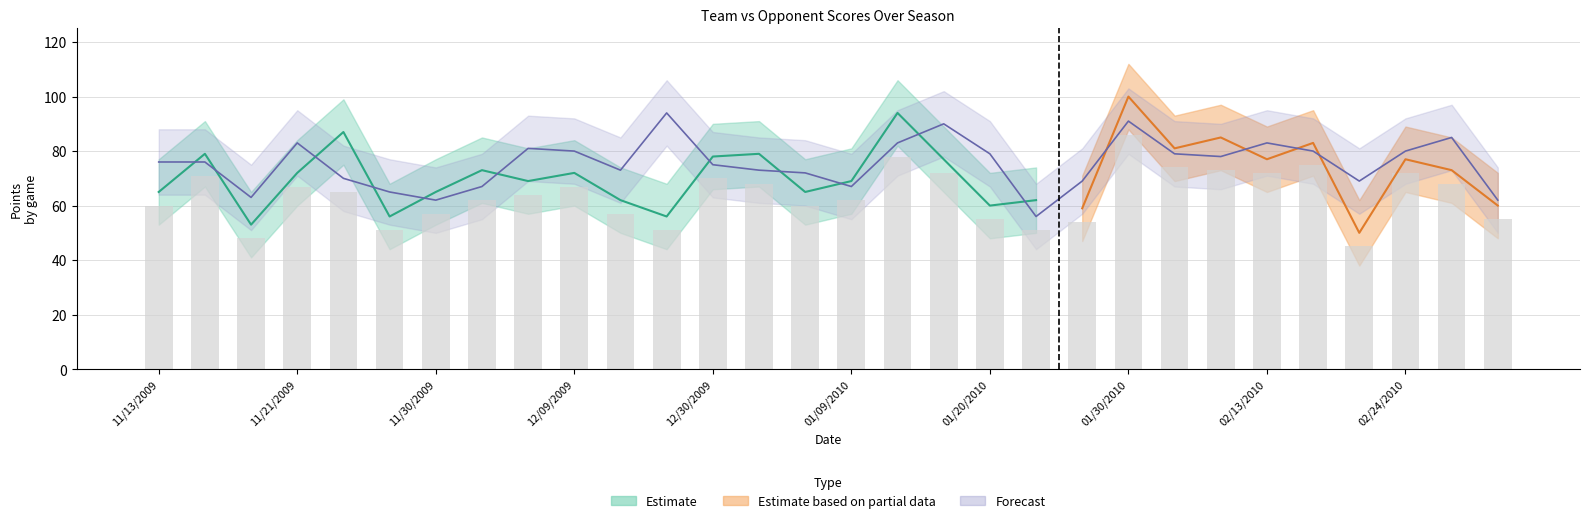

What is the ratio of the value at 02/13/2010 to the value at 03/03/2010?

1.3